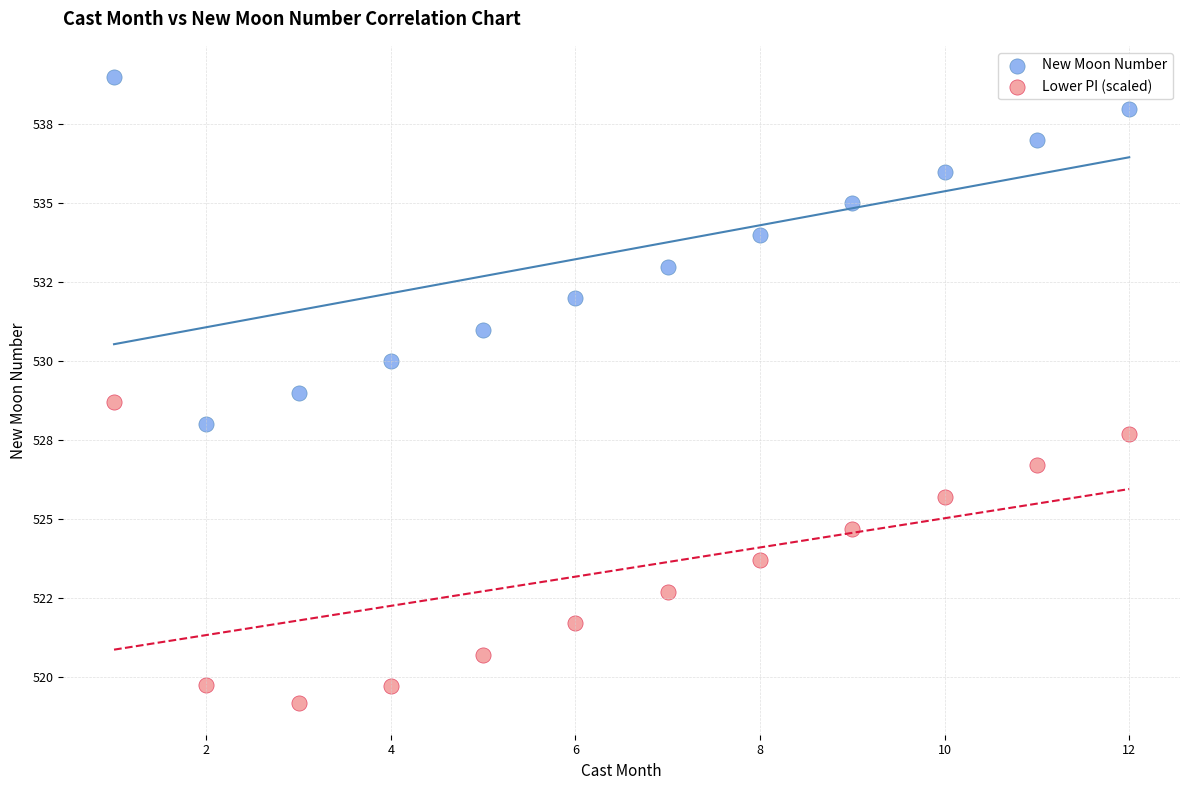

Which series reaches the minimum Y coordinate?

Lower PI (scaled)